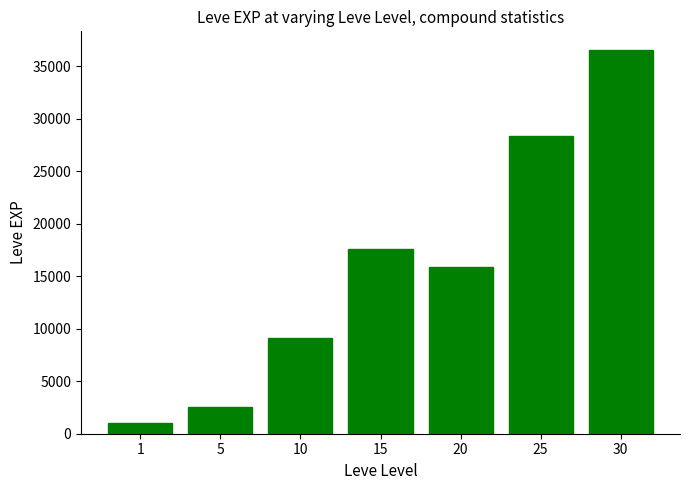

Is it true that the value at 20 is 3687?

False